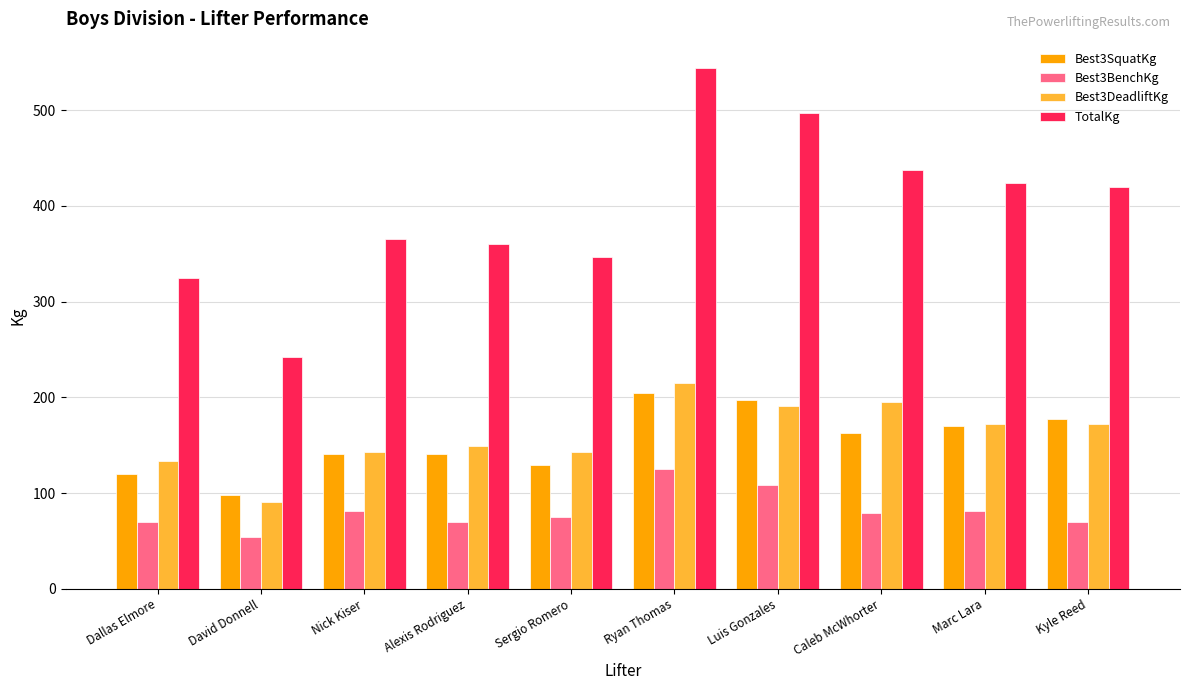

True or false: Best3SquatKg has a value of 25.3 at Dallas Elmore.

False